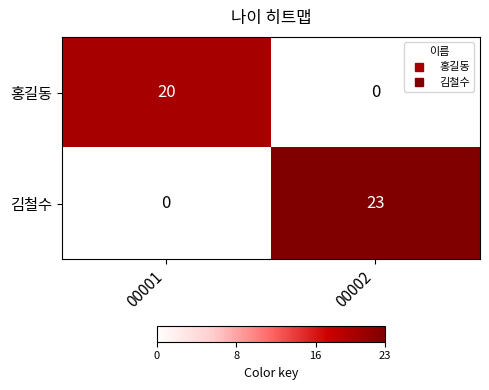

What is the sum of all 김철수 values?

23